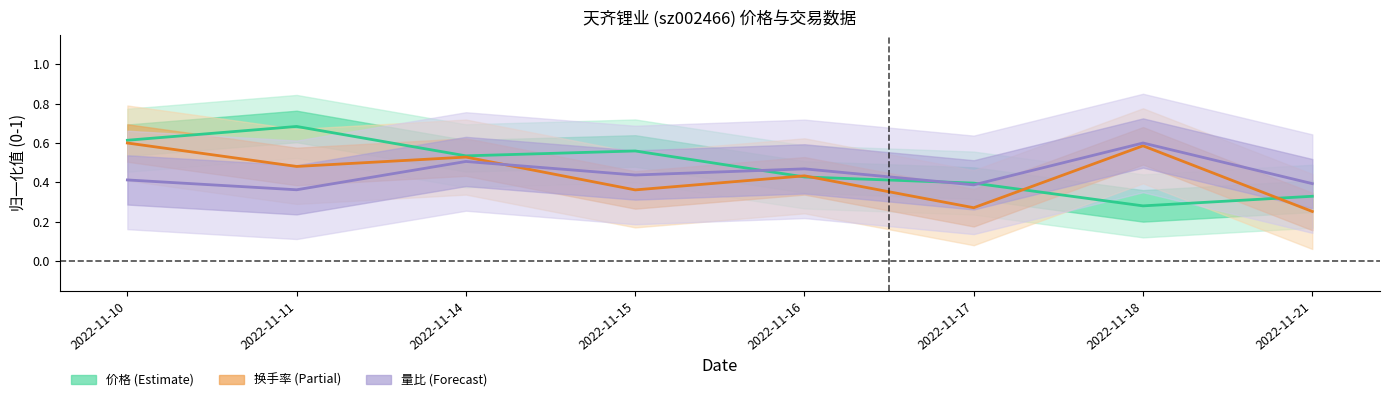

What is the total value across all series at 2022-11-10?

1.6